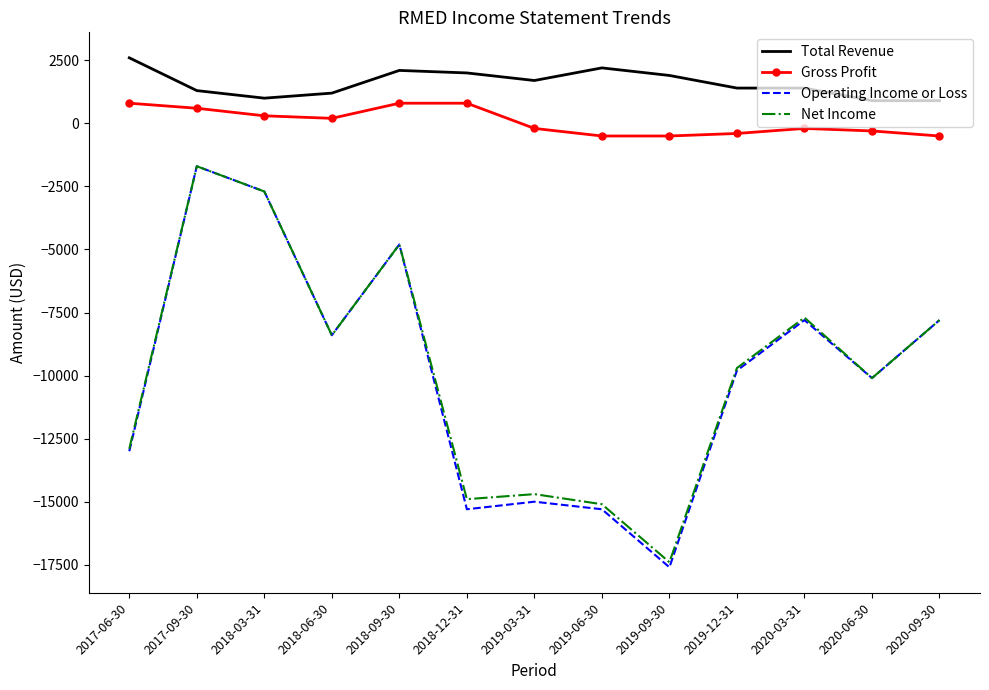

Is the value of Operating Income or Loss at 2018-03-31 greater than the value of Gross Profit at 2019-03-31?

No